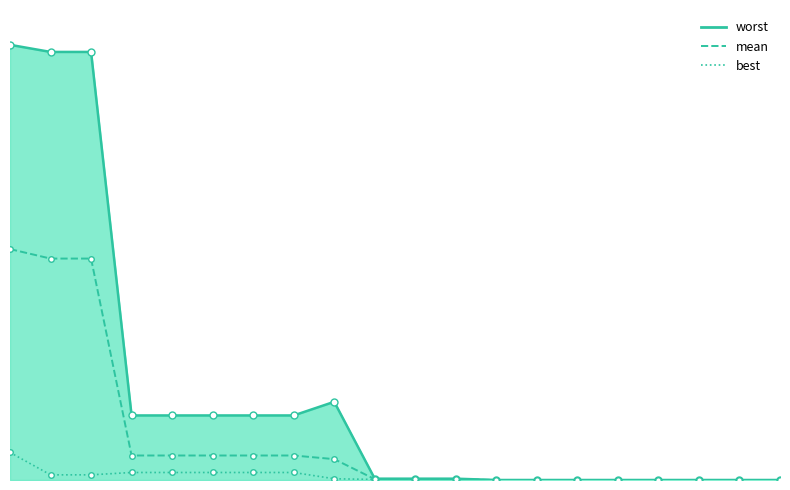

Rank the series at 42 from highest to lowest value.

worst, mean, best